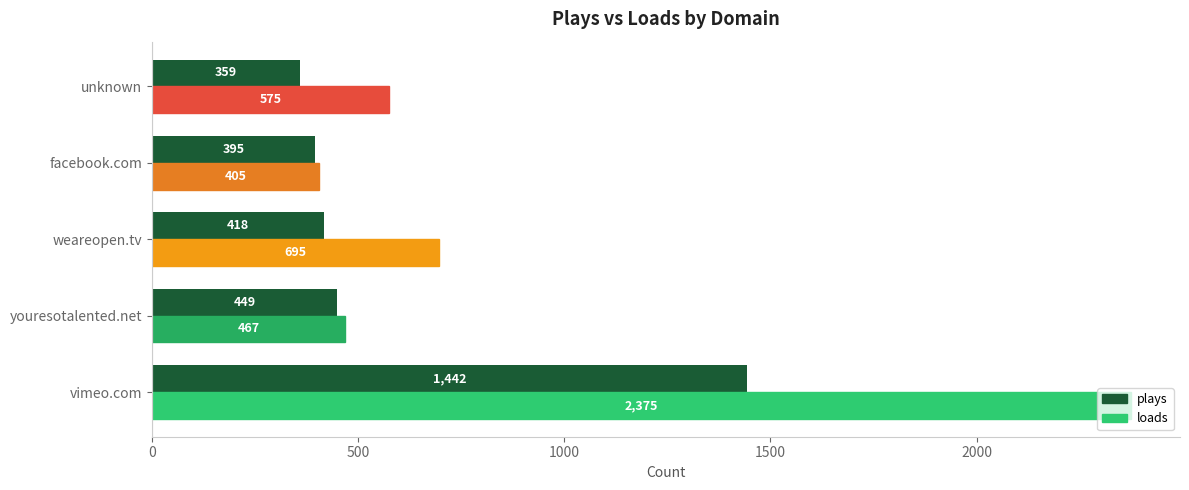

What is the minimum value for loads?

405